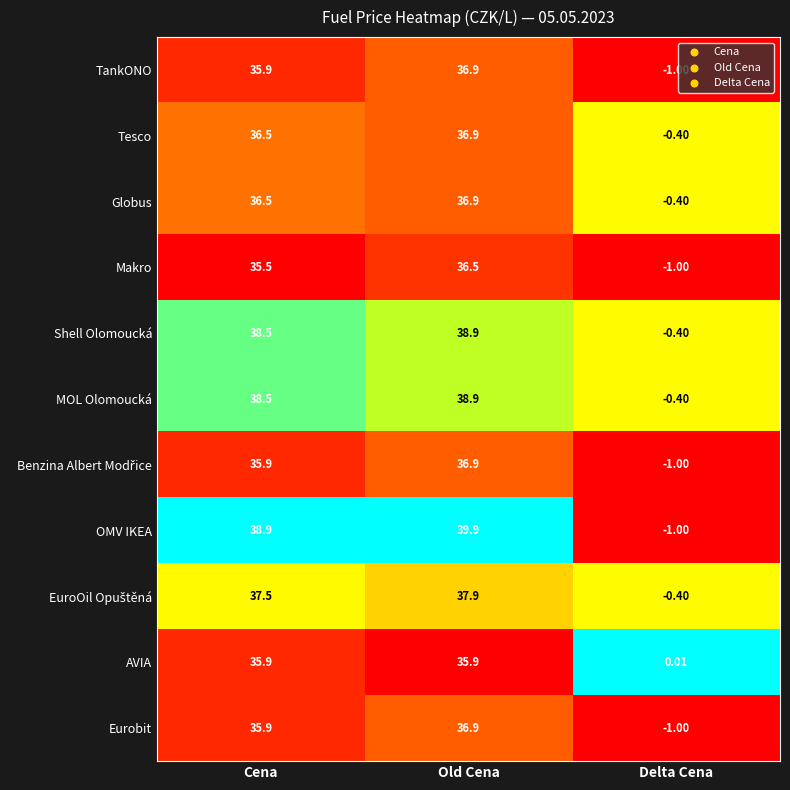

Which series has the largest range (max minus min)?

OMV IKEA